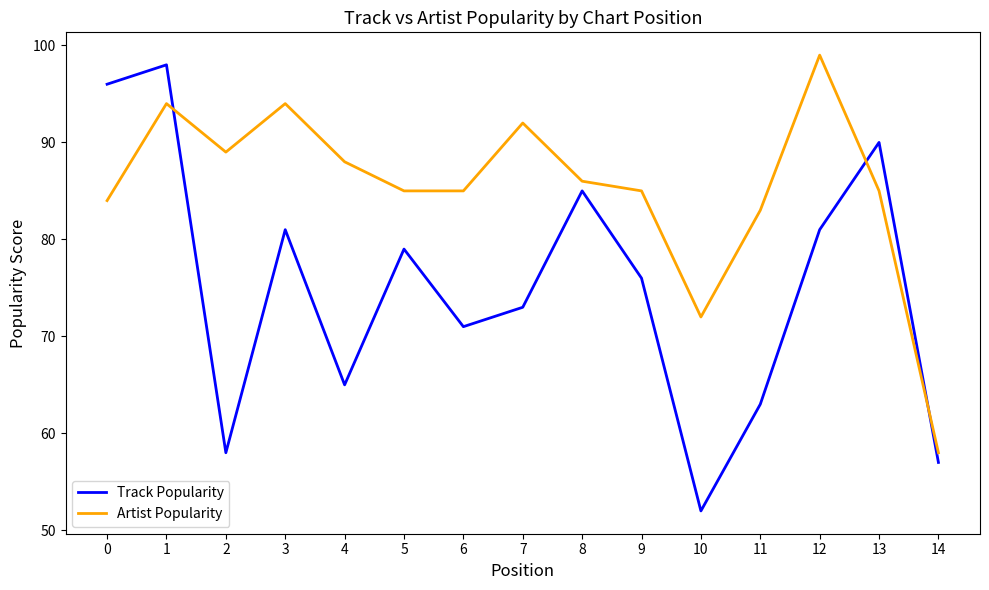

What is the sum of the Track Popularity values at 1 and 14?

155